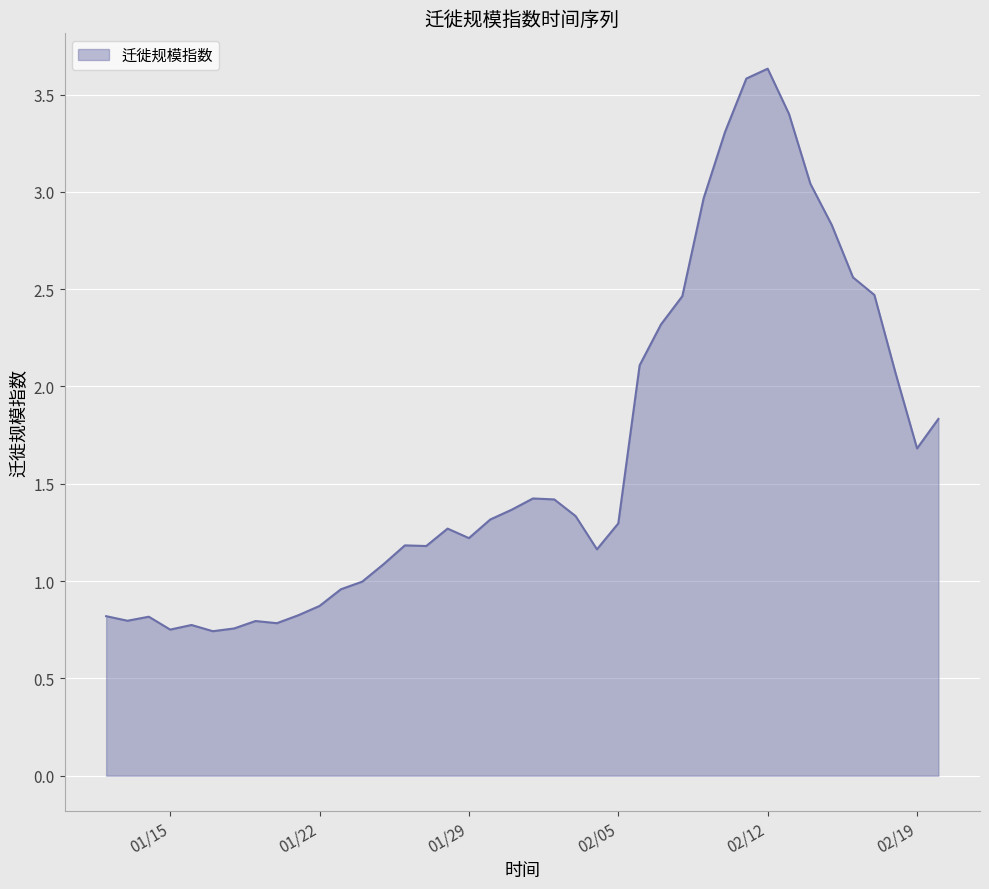

What is the maximum value shown in the chart?

3.6